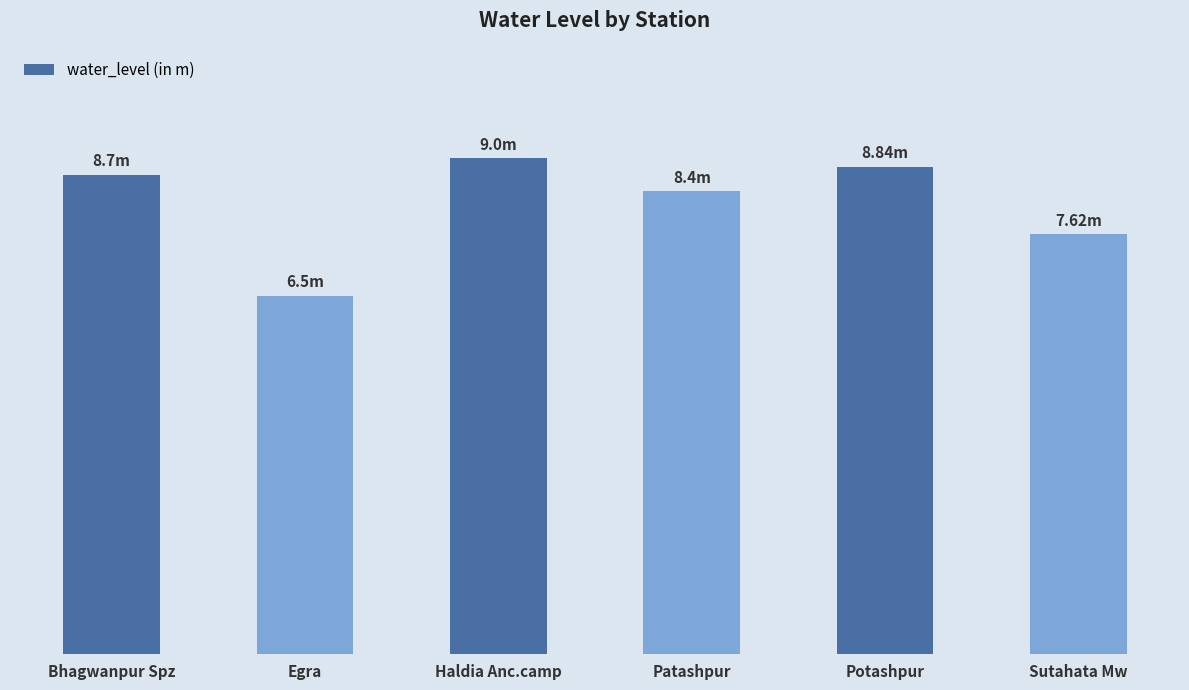

How many values are between 7 and 8?

1